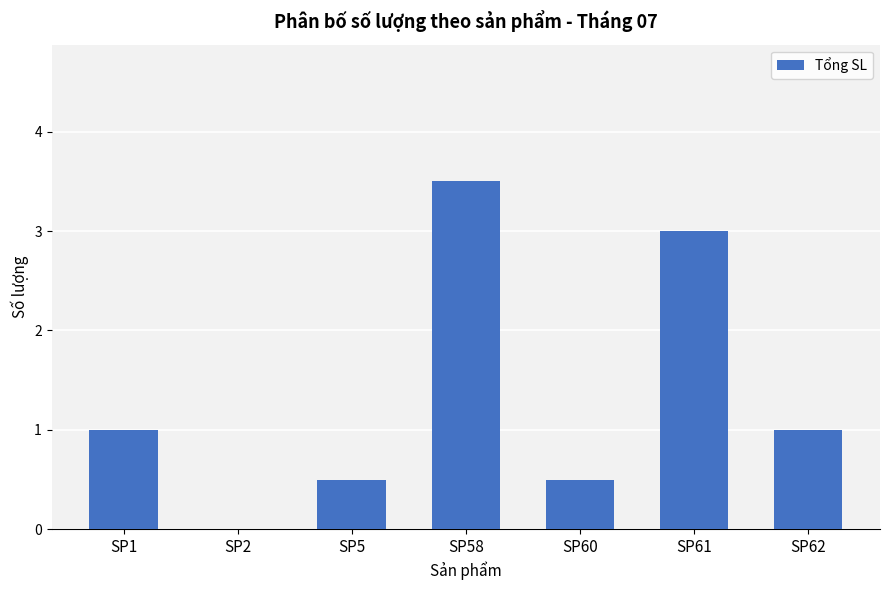

What value does the data have at SP5?

0.5